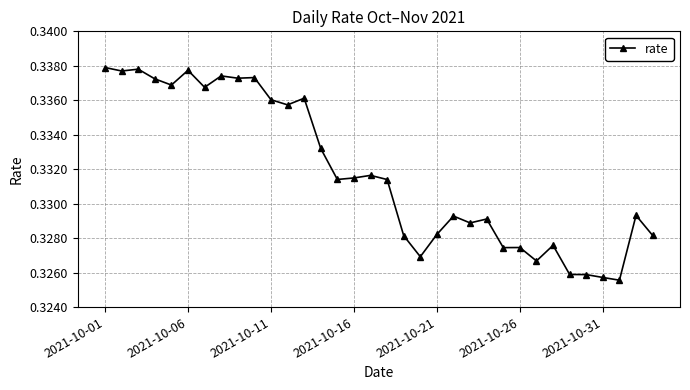

How many values are between 0 and 1?

34